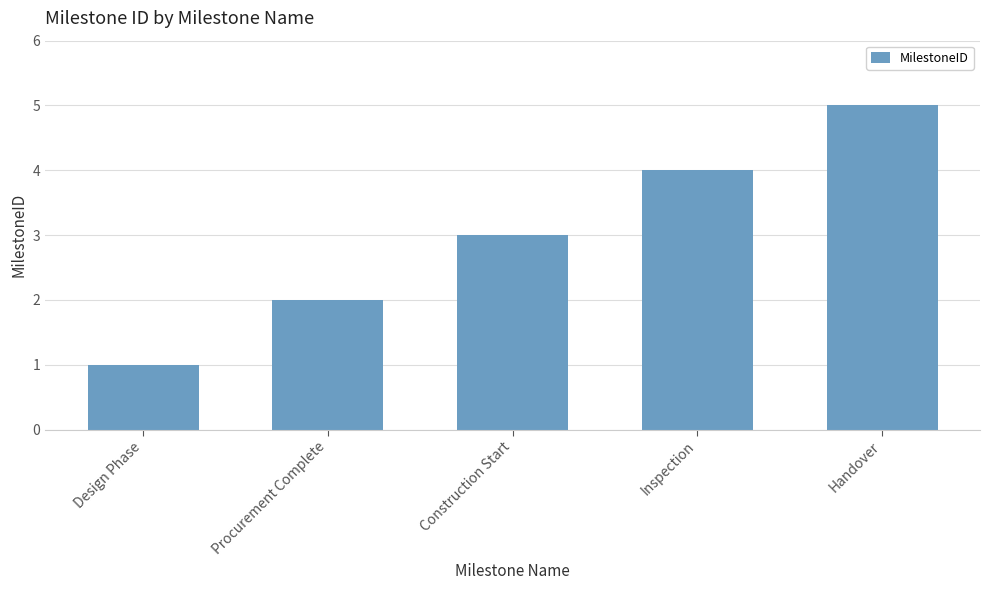

List the labels in order of value, smallest first.

Design Phase, Procurement Complete, Construction Start, Inspection, Handover